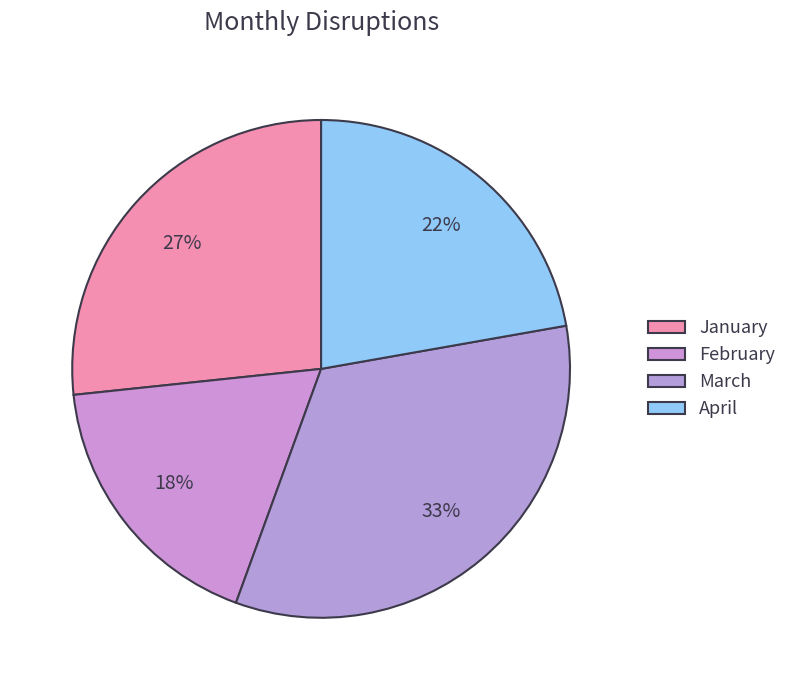

How many slices are in this pie chart?

4